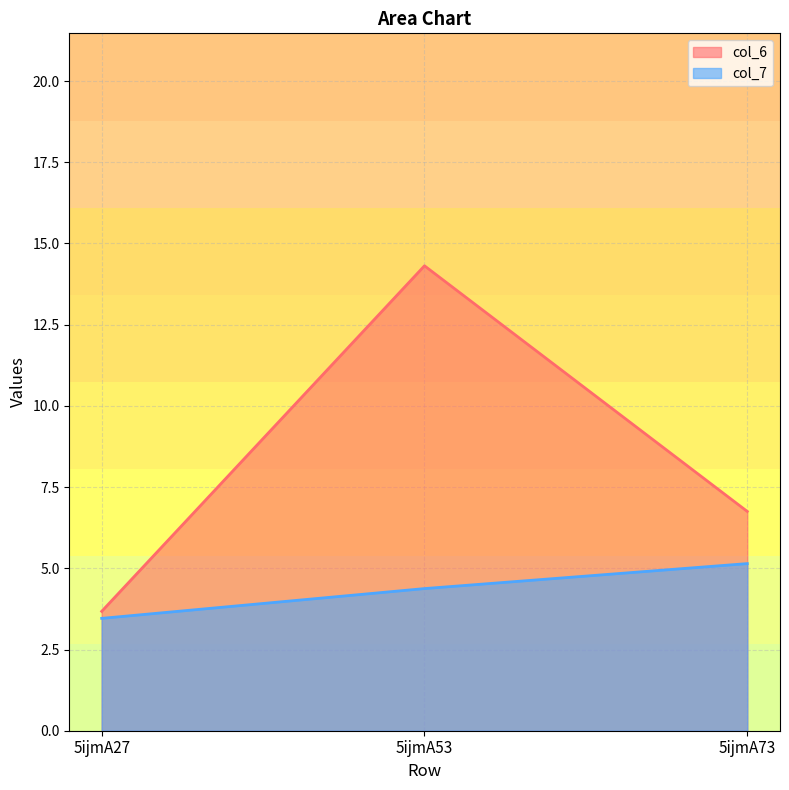

Rank the series at 5ijmA53 from lowest to highest value.

col_7, col_6